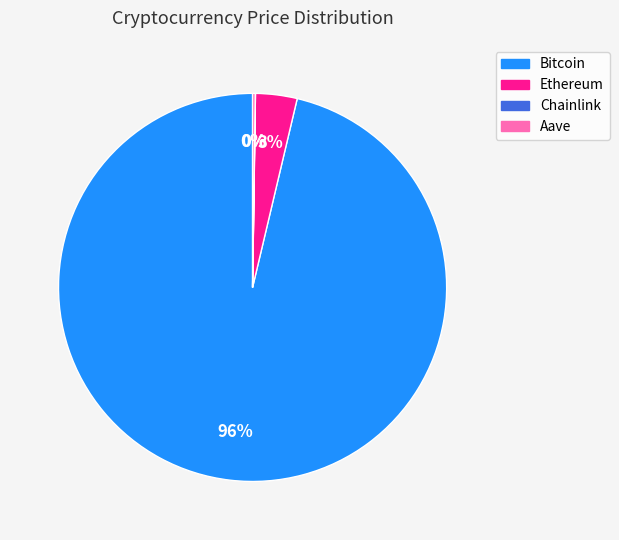

Is it true that Bitcoin is 96% of the pie?

True